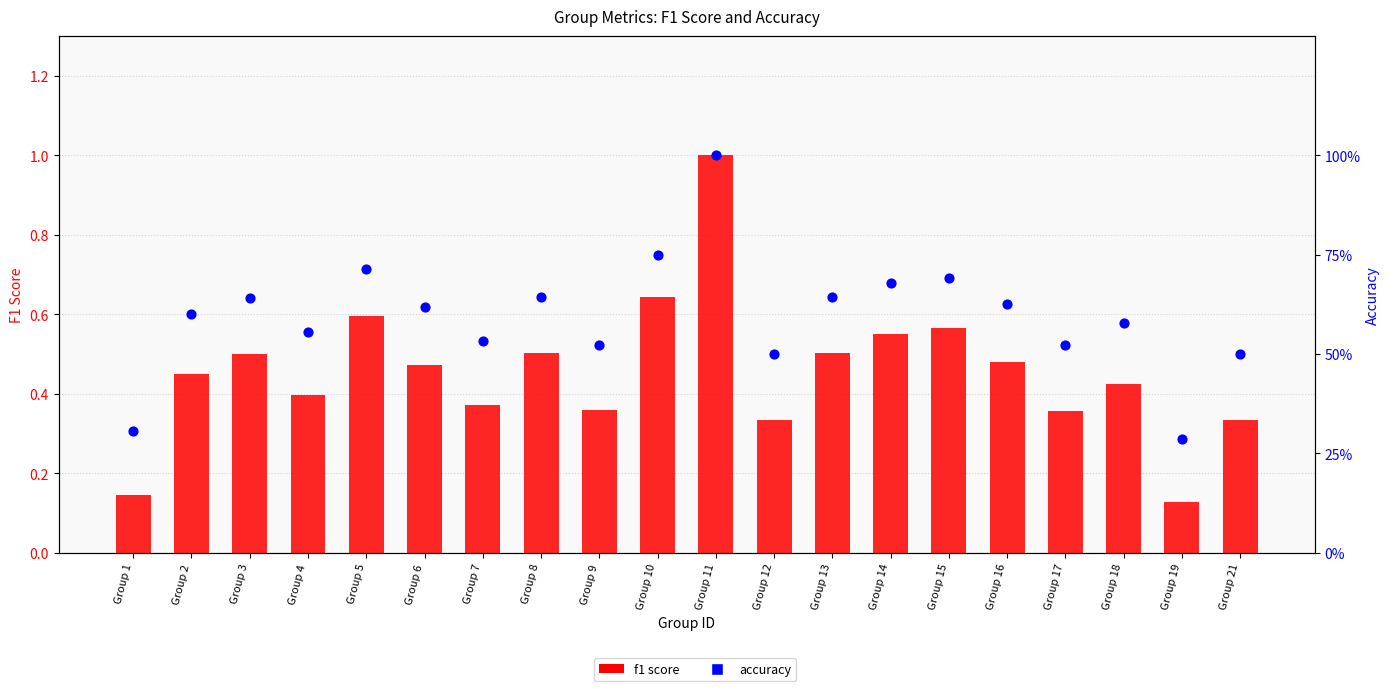

Which series has the largest total across all categories?

accuracy